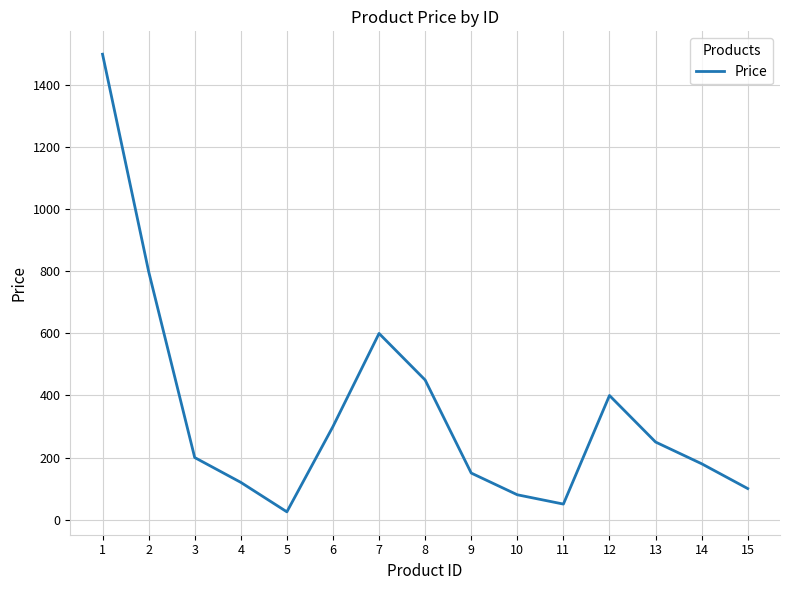

List the labels in order of value, largest first.

1, 2, 7, 8, 12, 6, 13, 3, 14, 9, 4, 15, 10, 11, 5